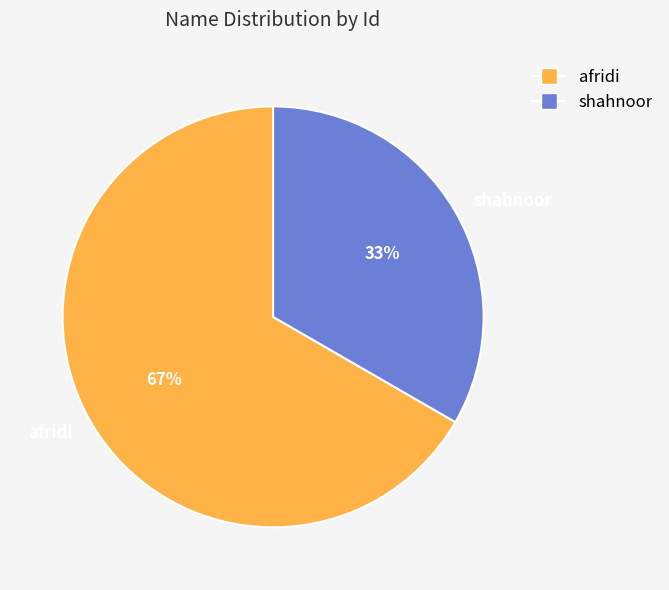

Approximately how many times larger is the value at shahnoor compared to afridi?

0.5